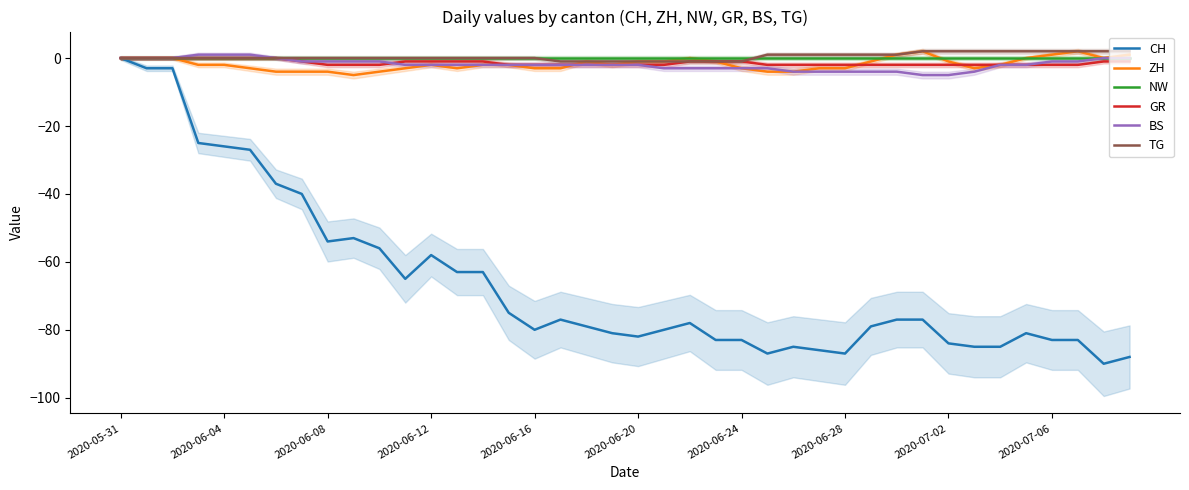

How many values in the GR series exceed -2?

17